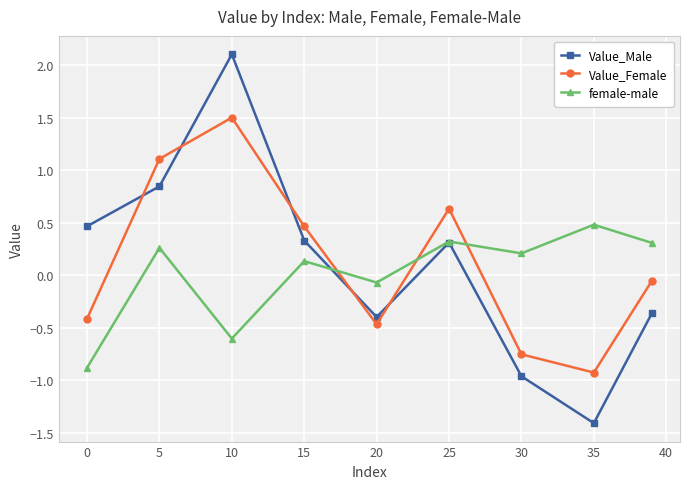

What is the value of the Value_Female point at the 3rd from the left?

1.5